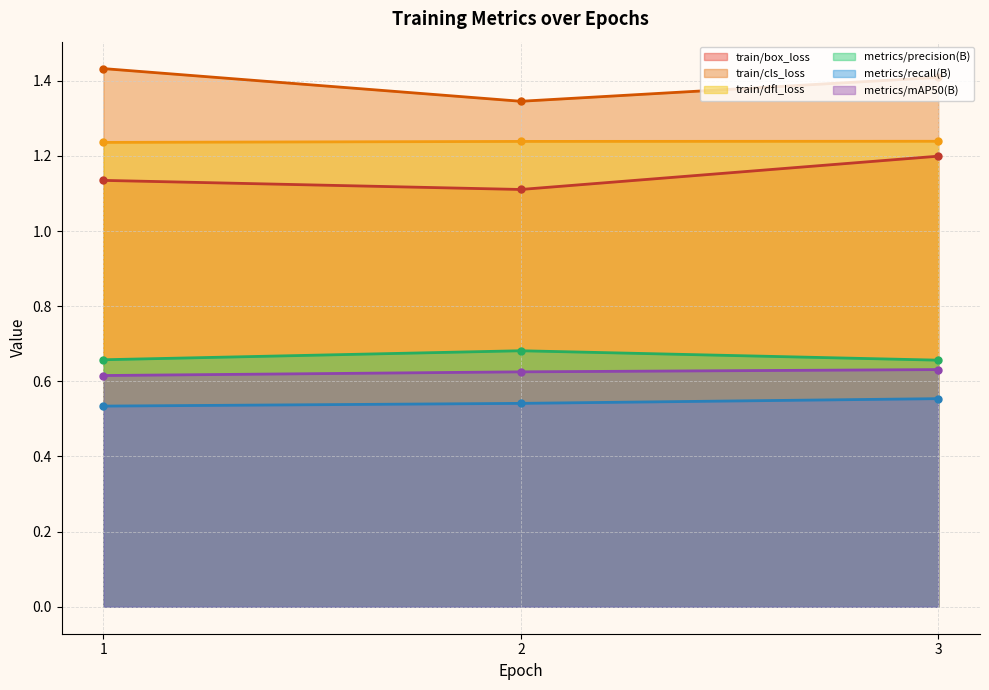

Reading left to right, transcribe all the data shown in this chart.

train/box_loss: 1.1	1.1	1.2
train/cls_loss: 1.4	1.3	1.4
train/dfl_loss: 1.2	1.2	1.2
metrics/precision(B): 0.7	0.7	0.7
metrics/recall(B): 0.5	0.5	0.6
metrics/mAP50(B): 0.6	0.6	0.6